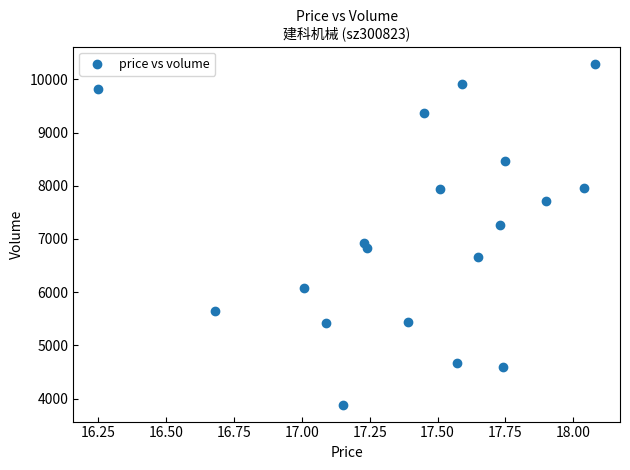

What is the range of Y values (max minus min)?

6410